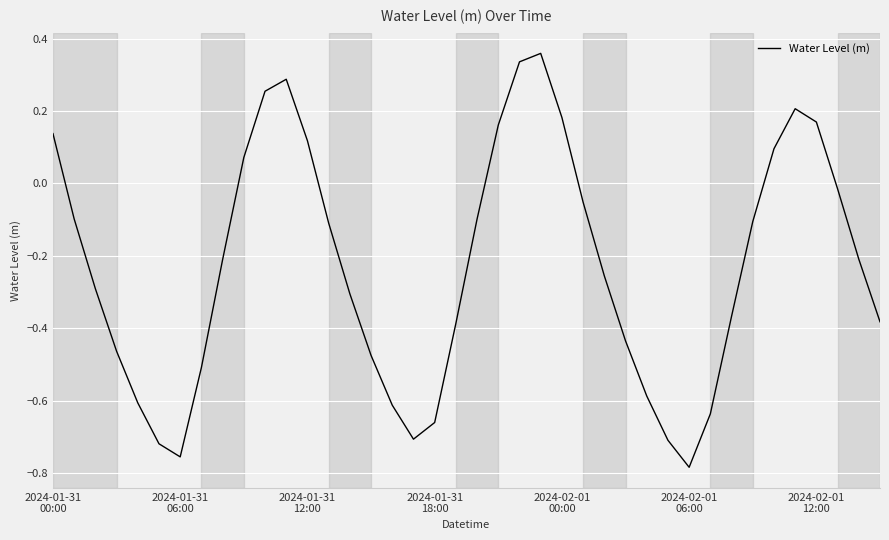

What is the difference between the maximum and minimum values?

1.1